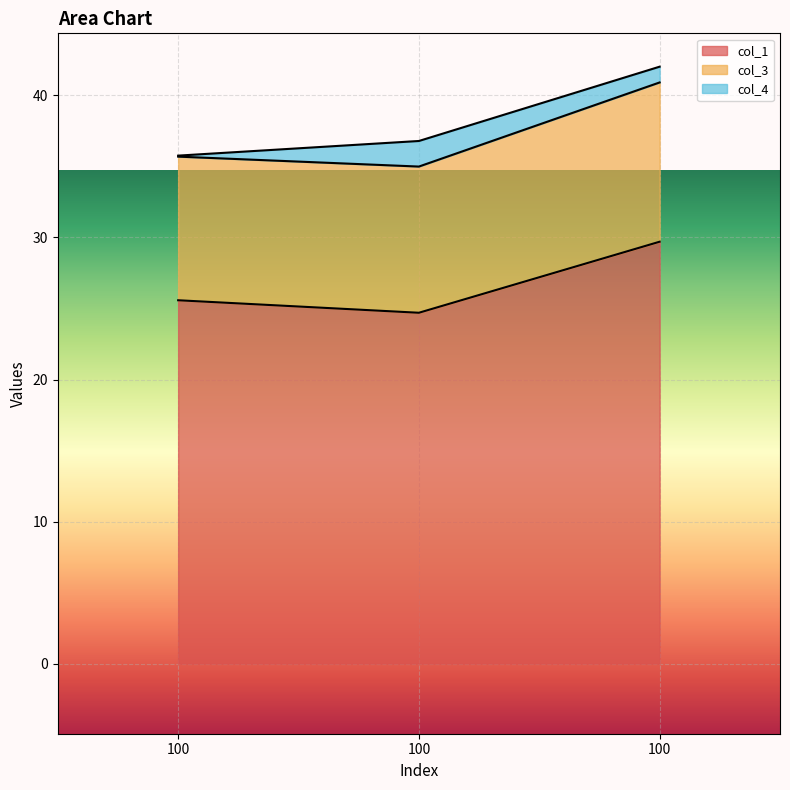

Count the col_1 values in the range 24 to 29.

2